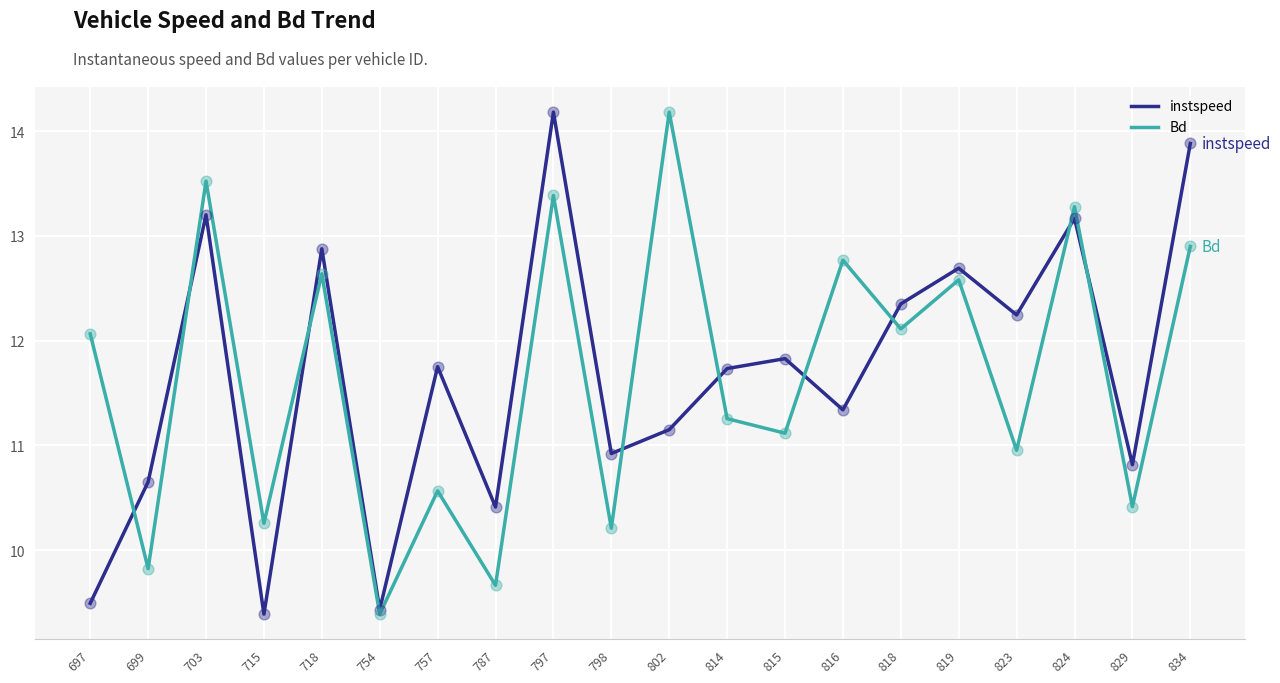

What is the total value across all series at 697?

21.6